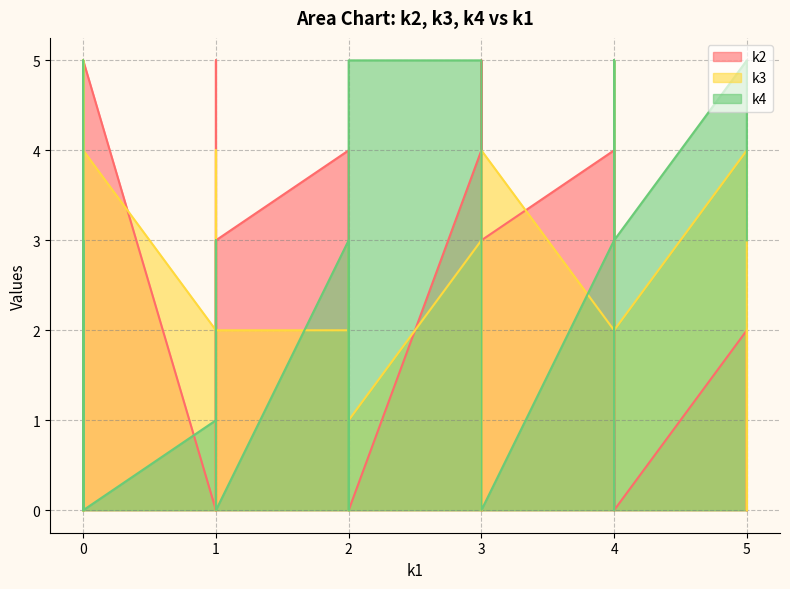

Reading left to right, list all the values displayed in this chart.

k2: i0=0	i1=4	i2=3	i3=4	i4=0	i5=0	i6=0	i7=3	i8=2	i9=2	i10=0	i11=0	i12=2	i13=5	i14=0	i15=4	i16=3	i17=0	i18=4	i19=2	i20=3	i21=0	i22=2	i23=0	i24=2	i25=1	i26=5	i27=2	i28=2	i29=4	i30=4	i31=1	i32=2	i33=0	i34=3	i35=3	i36=0	i37=5	i38=4	i39=0
k3: i0=0	i1=2	i2=4	i3=2	i4=0	i5=4	i6=1	i7=2	i8=3	i9=4	i10=4	i11=2	i12=4	i13=3	i14=2	i15=1	i16=5	i17=0	i18=5	i19=1	i20=4	i21=4	i22=3	i23=4	i24=0	i25=0	i26=0	i27=2	i28=2	i29=3	i30=2	i31=0	i32=2	i33=0	i34=5	i35=0	i36=1	i37=4	i38=3	i39=2
k4: i0=0	i1=3	i2=0	i3=3	i4=4	i5=0	i6=5	i7=0	i8=4	i9=0	i10=0	i11=1	i12=5	i13=0	i14=3	i15=0	i16=3	i17=1	i18=5	i19=3	i20=2	i21=2	i22=2	i23=3	i24=0	i25=1	i26=2	i27=0	i28=3	i29=0	i30=0	i31=3	i32=3	i33=0	i34=5	i35=5	i36=5	i37=0	i38=5	i39=3